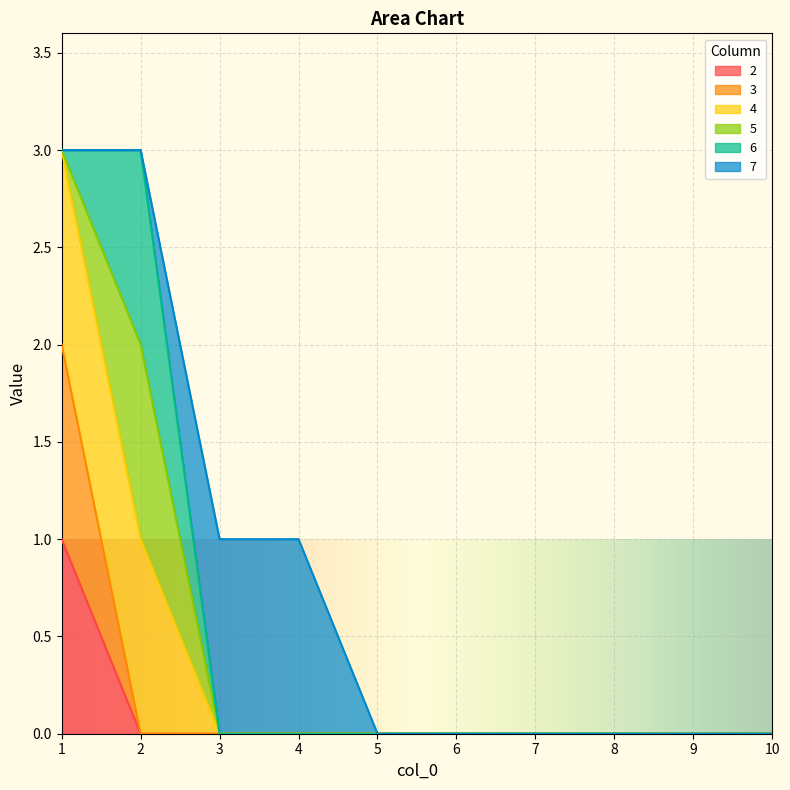

Between 8 and 9, which is larger?

8